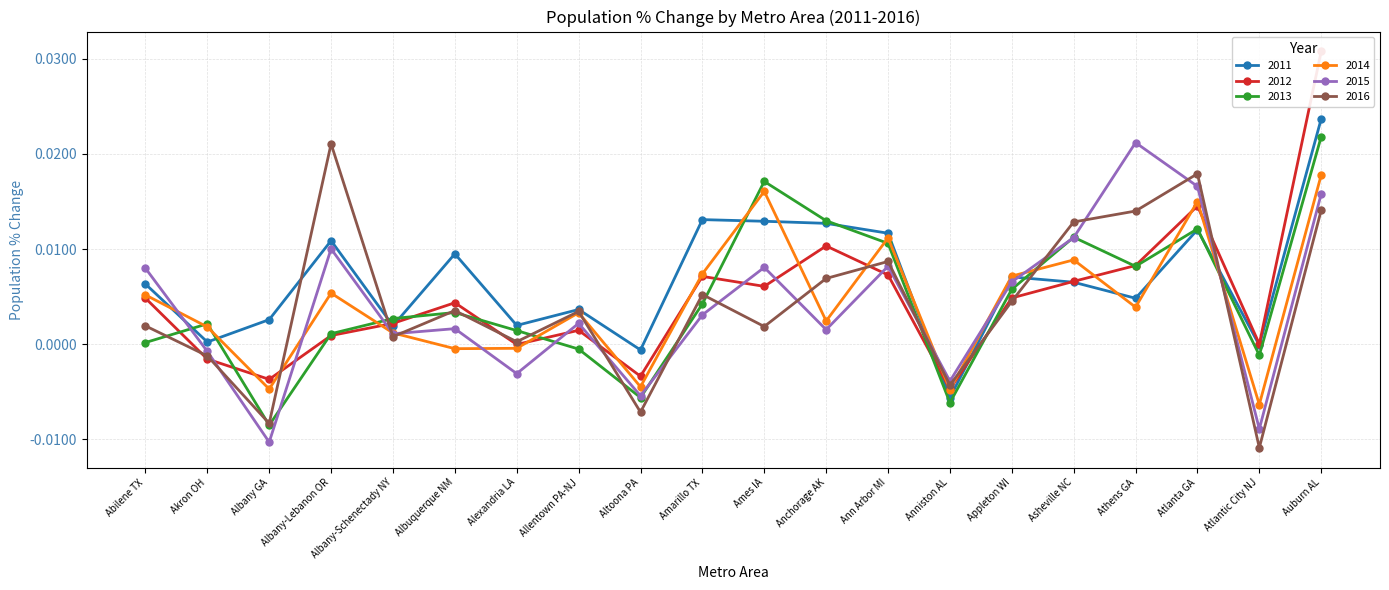

Which has a higher value, Albany-Lebanon OR or Akron OH?

Albany-Lebanon OR